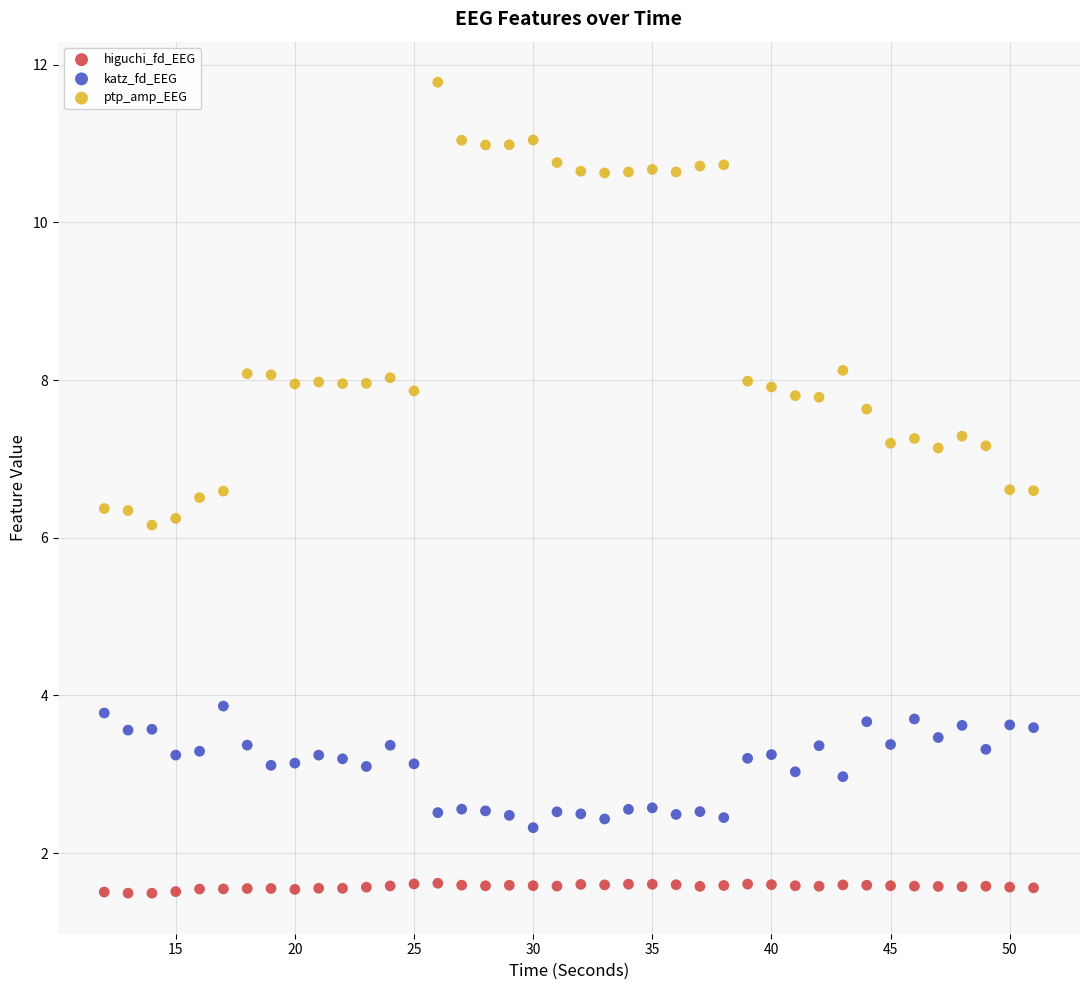

Which series reaches the maximum Y coordinate?

ptp_amp_EEG